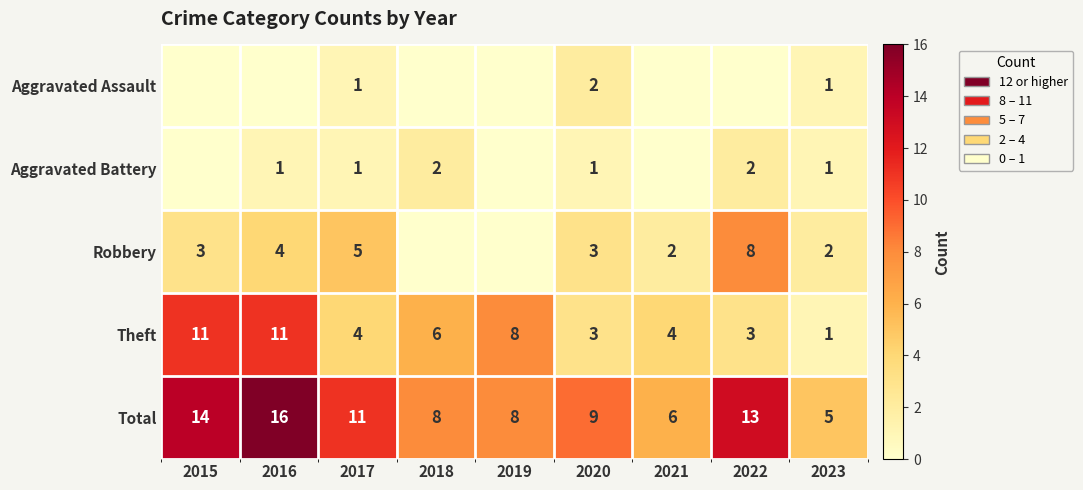

Where is Theft nearest to the value 6?

2018